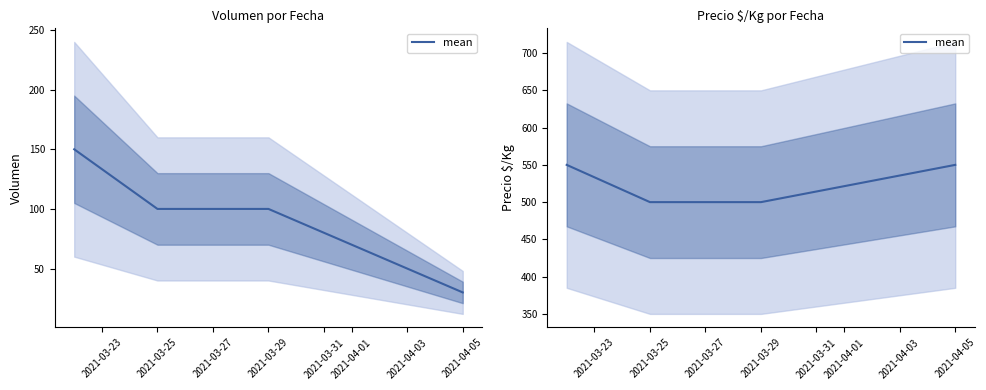

Count the number of categories in the chart.

4